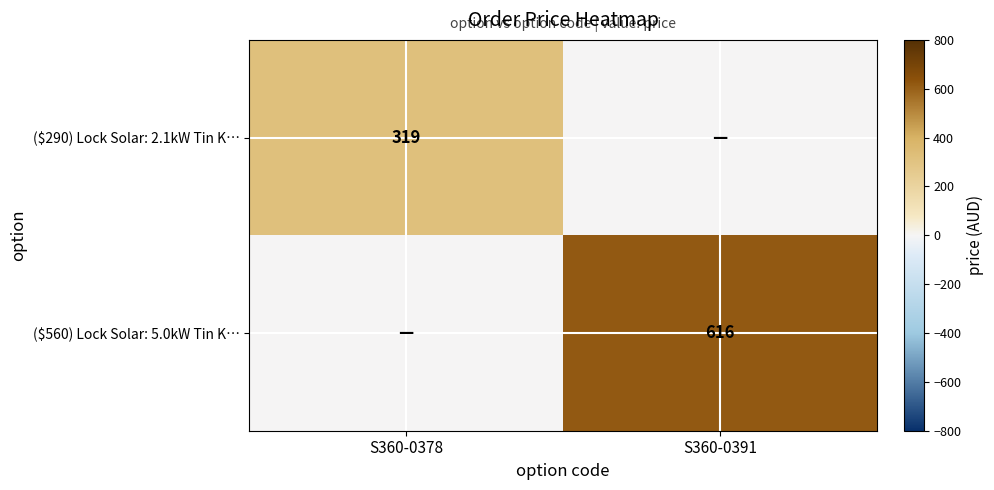

The ($560) Lock Solar: 5.0kW Tin K… series shows 616 at S360-0391. True or false?

True